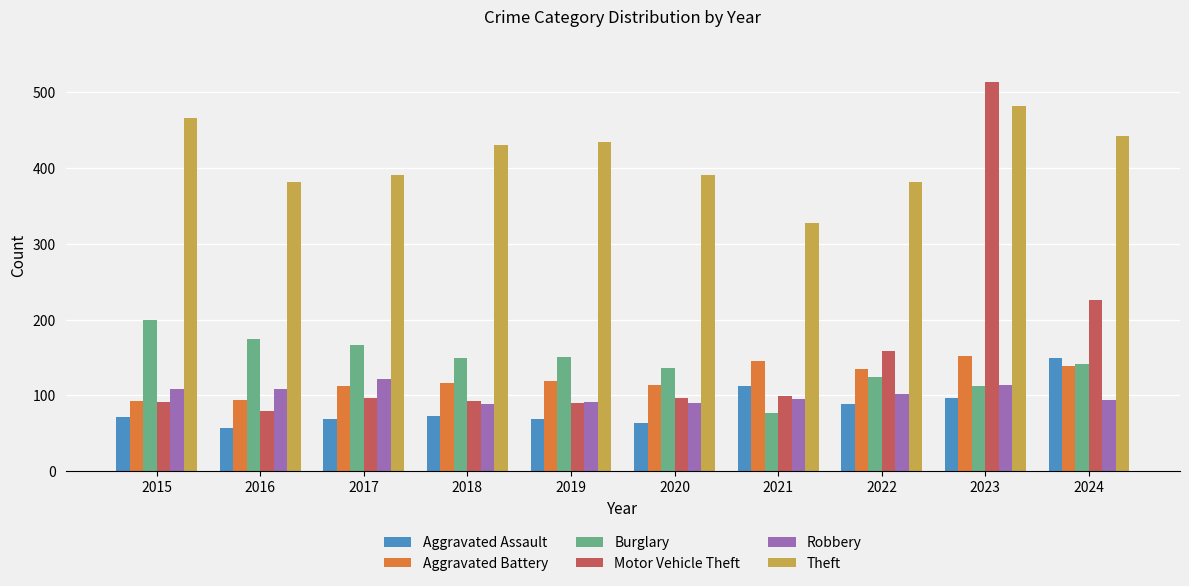

Read the Motor Vehicle Theft value at 2017, to the nearest 5.

95